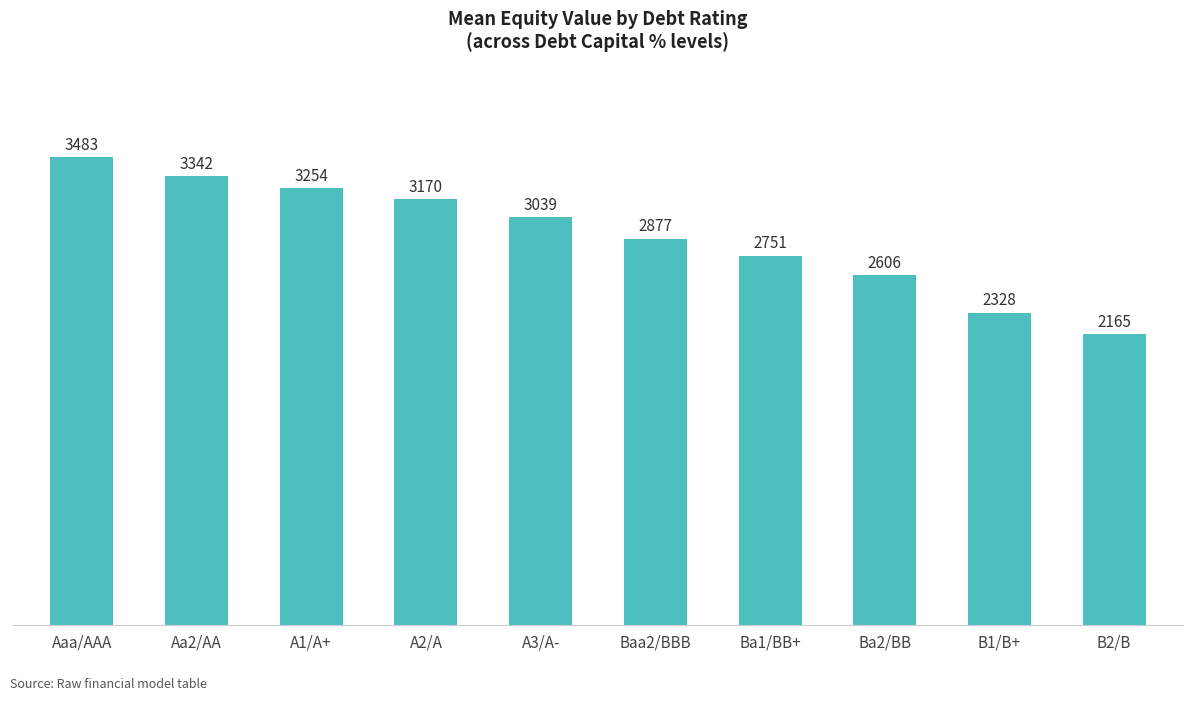

Does the chart contain stacked bars?

No